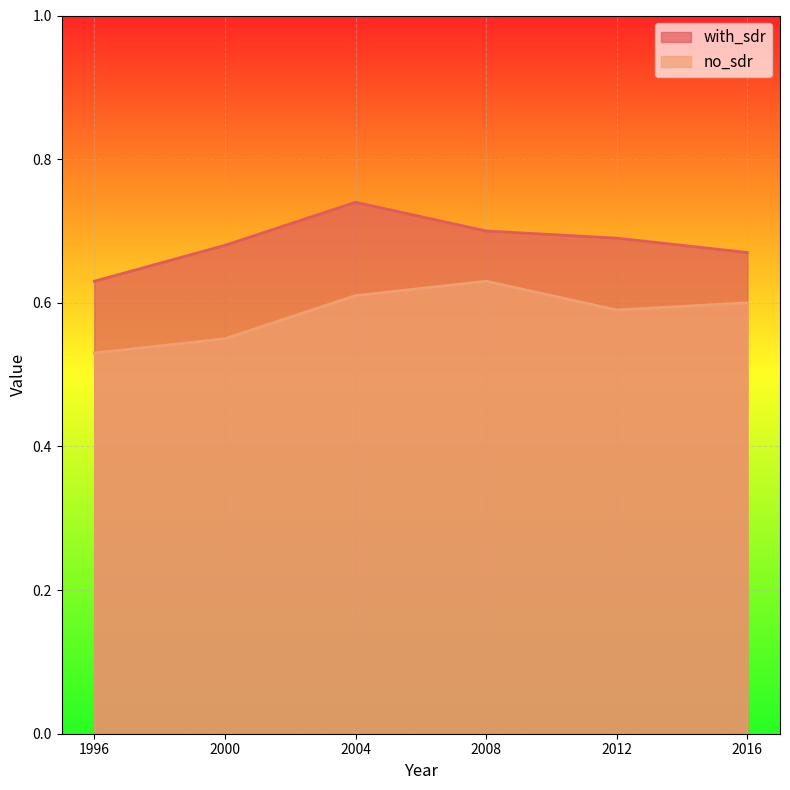

What is the value of the no_sdr point at the 1st from the left?

0.5